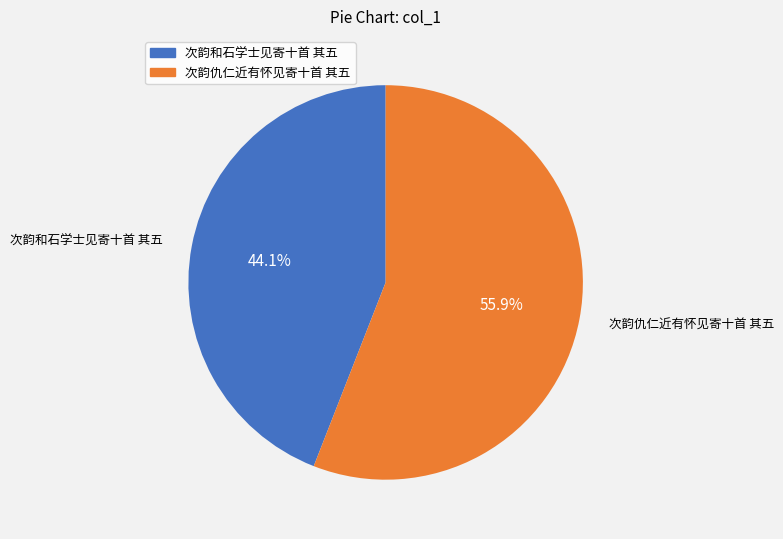

What is the ratio of the value at 次韵仇仁近有怀见寄十首 其五 to the value at 次韵和石学士见寄十首 其五?

1.3